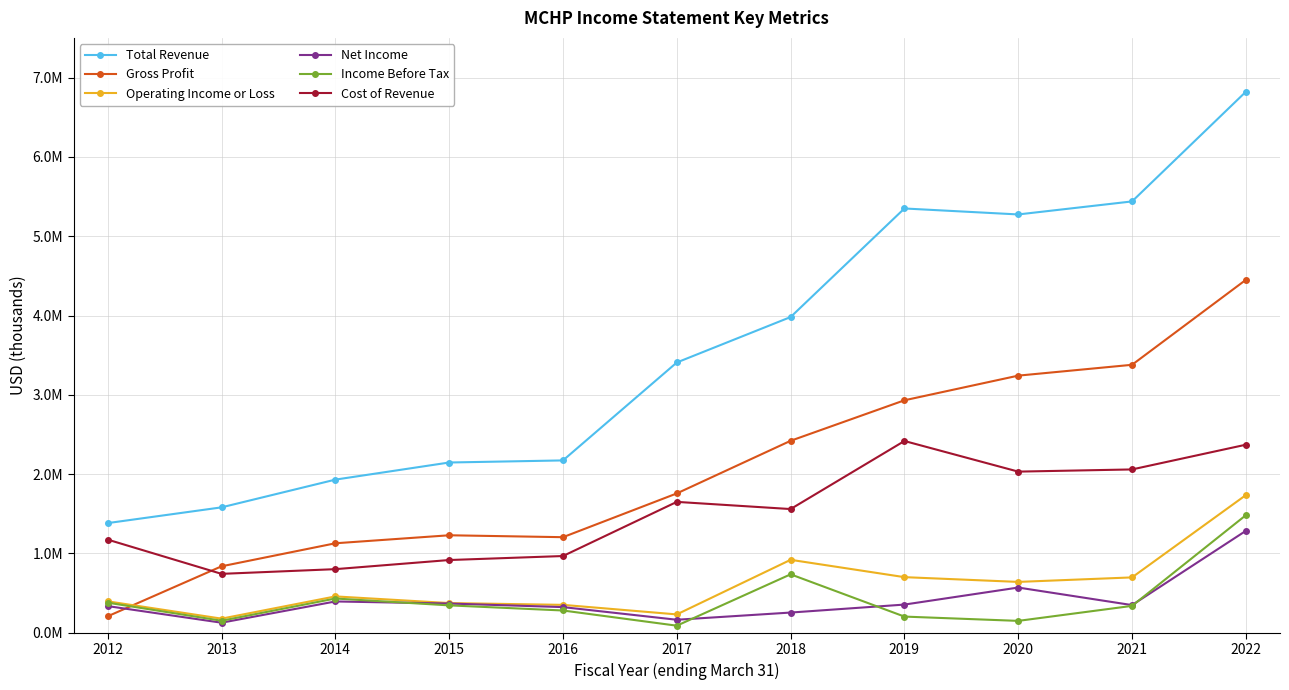

Rank the series by their maximum value, from lowest to highest.

Net Income, Income Before Tax, Operating Income or Loss, Cost of Revenue, Gross Profit, Total Revenue